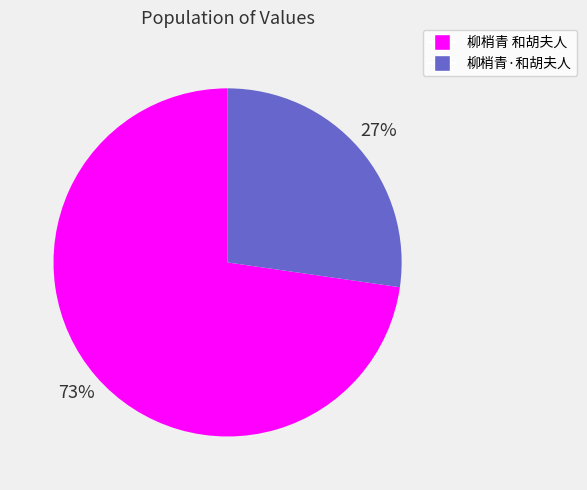

Rank the categories by value from lowest to highest.

柳梢青·和胡夫人, 柳梢青 和胡夫人